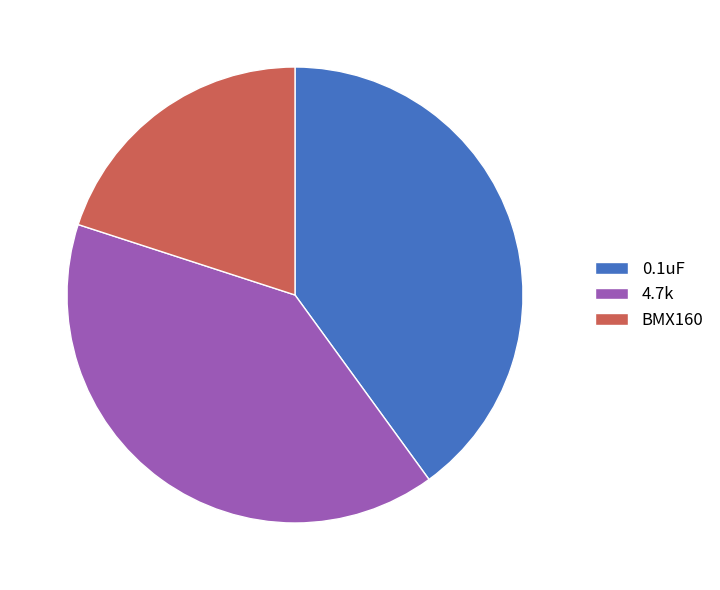

Between BMX160 and 0.1uF, which is larger?

0.1uF